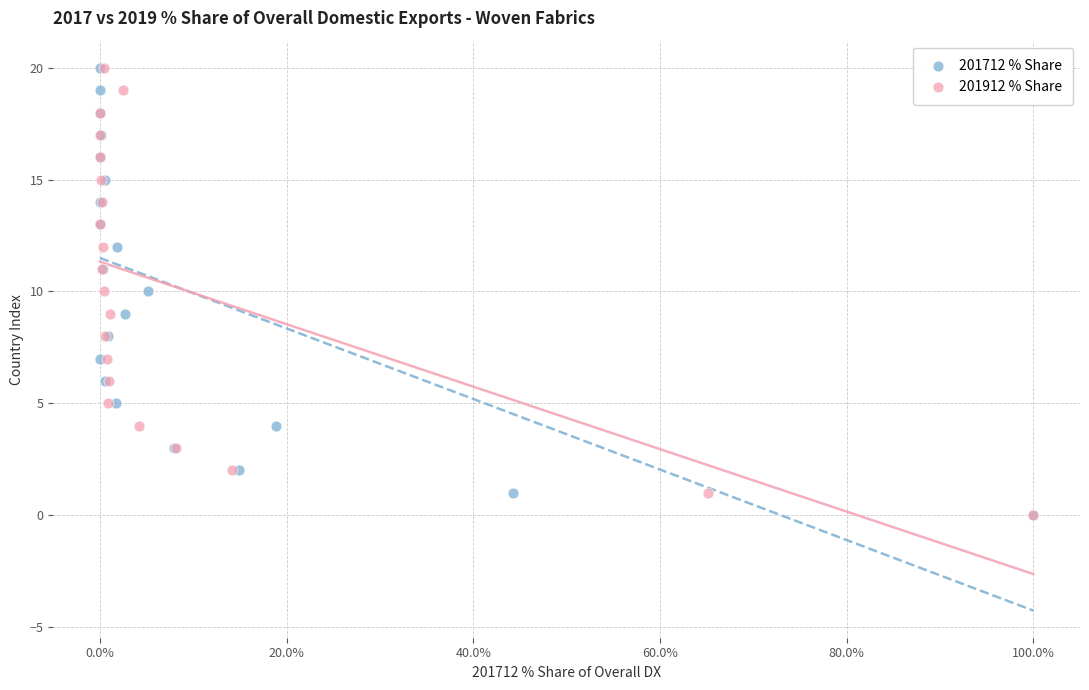

What are all the series names shown in the legend?

201712 % Share, 201912 % Share